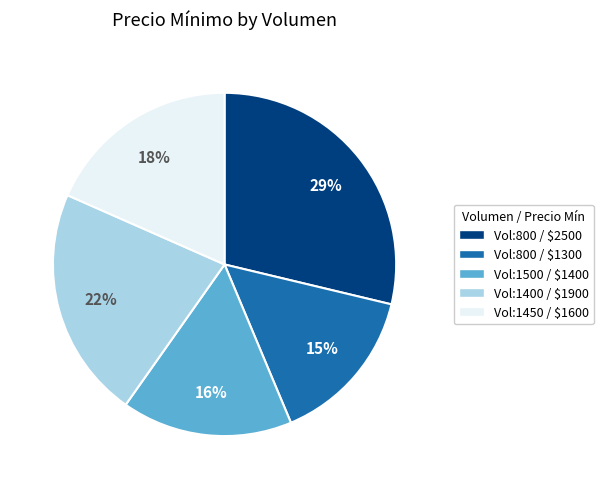

To the nearest percent, what is the average slice percentage?

20%